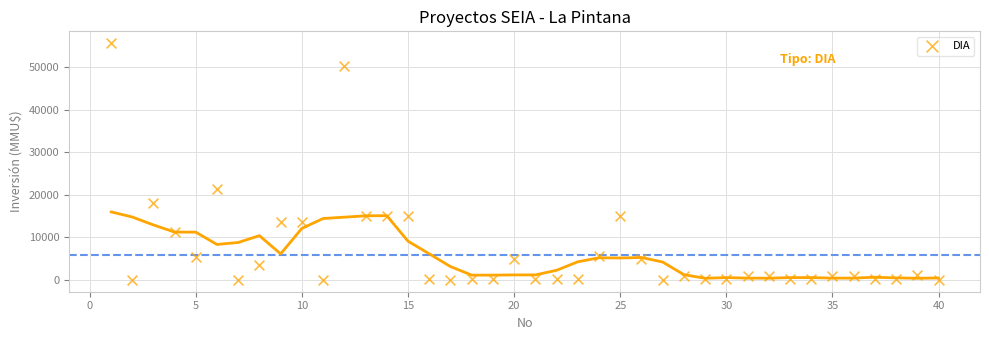

What is the range of Y values (max minus min)?

55694